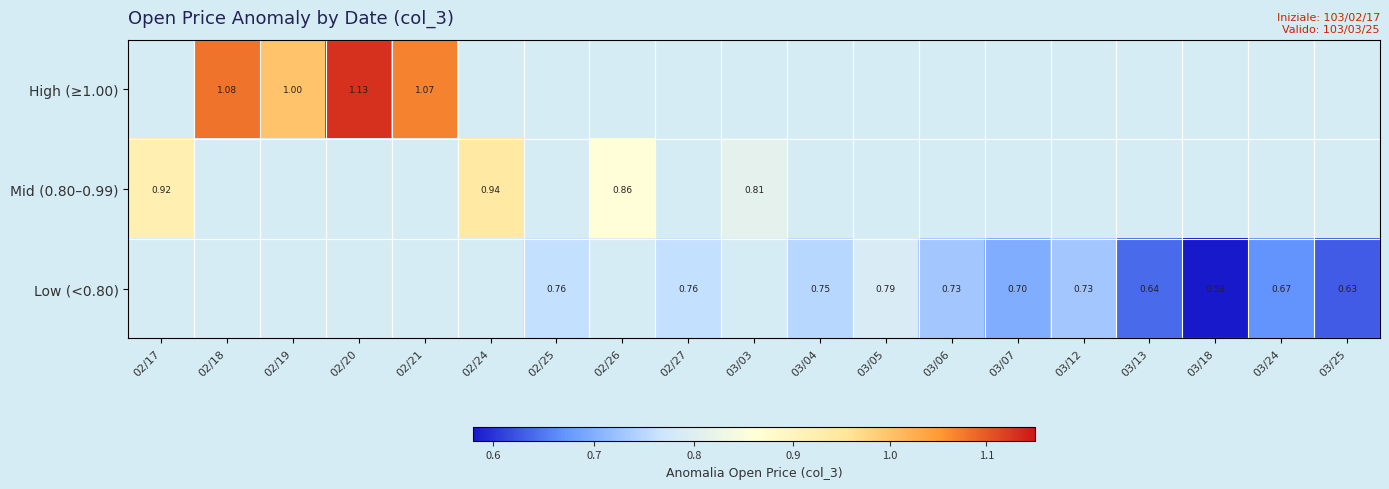

Is the value of Low (<0.80) at 03/24 greater than the value of Mid (0.80–0.99) at 02/17?

No